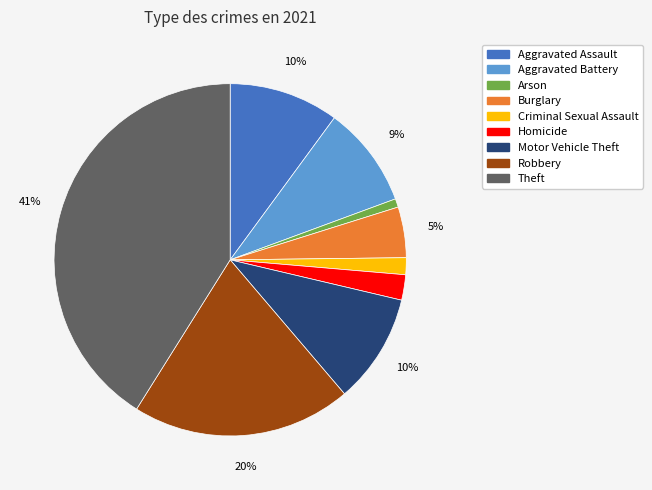

Is Aggravated Assault the majority of the pie?

No